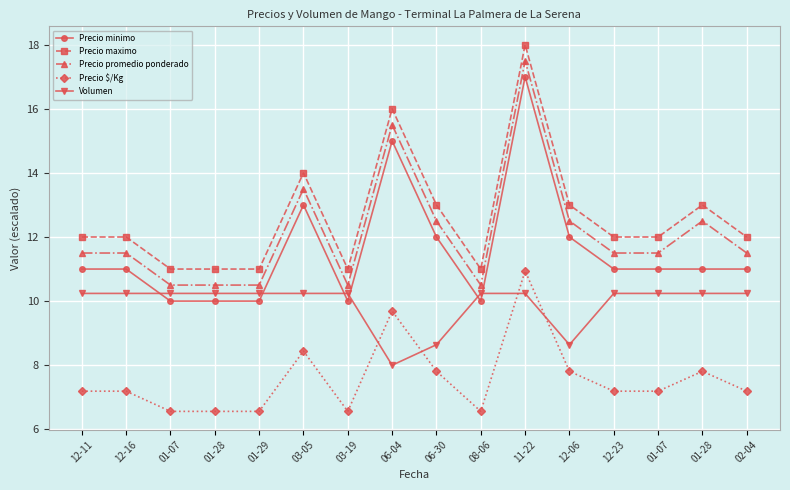

Is it true that Precio minimo equals 10.0 at 03-19?

True